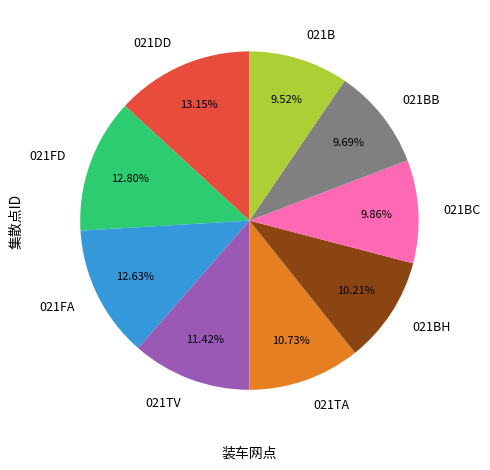

Which has a higher value, 021TA or 021B?

021TA